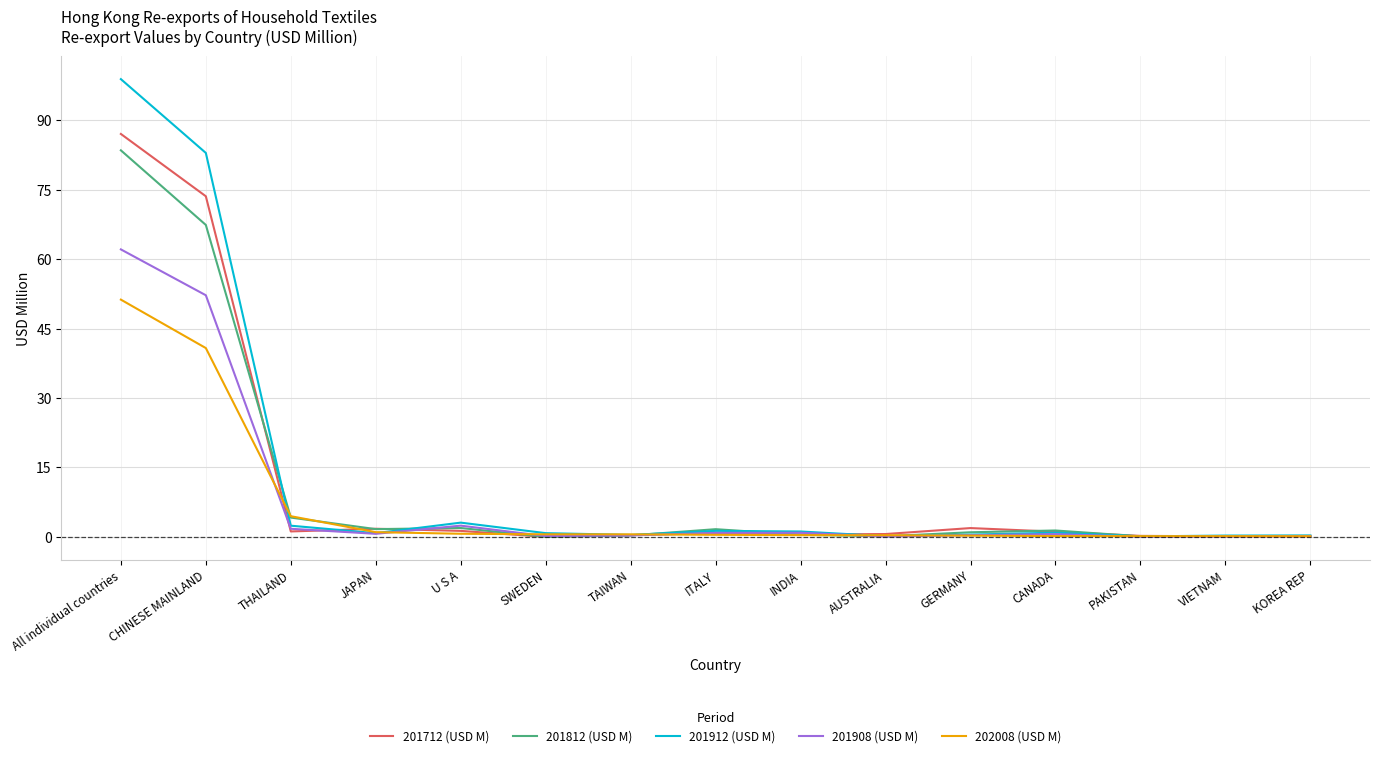

Which series has the largest range (max minus min)?

201912 (USD M)